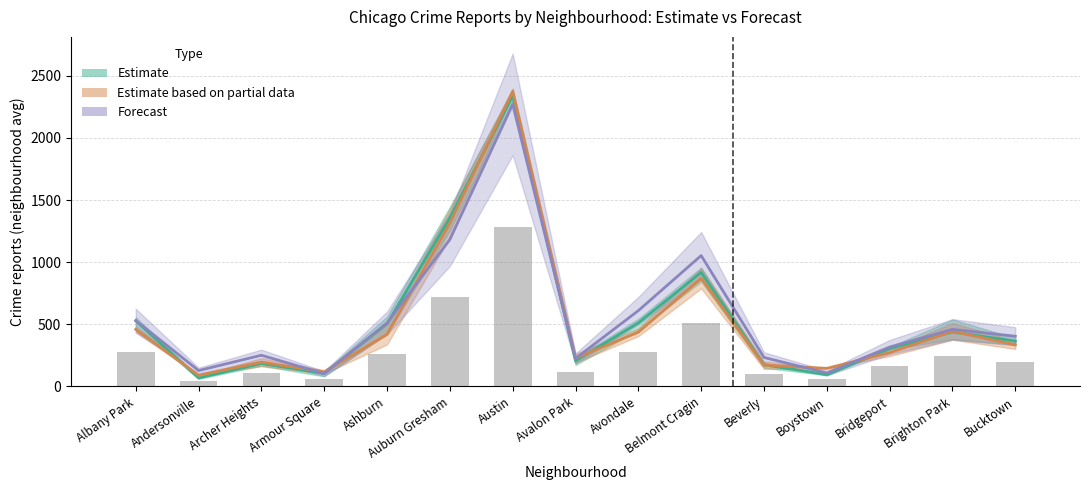

What is the average value of the Forecast (2024) series?

558.9